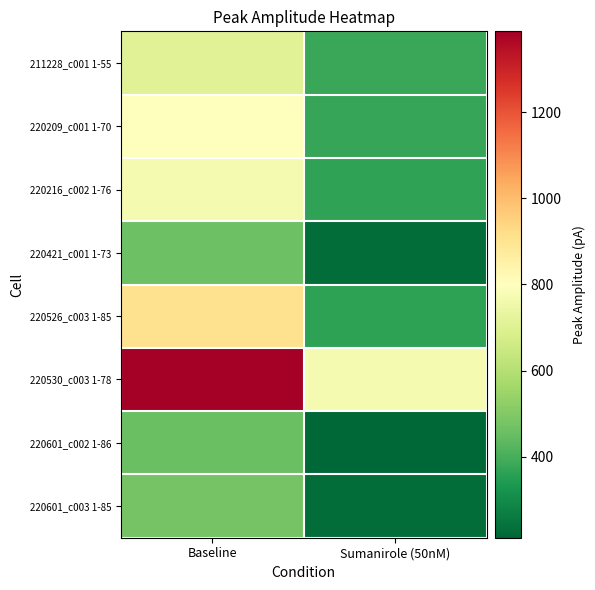

What is the smallest value displayed?

212.6